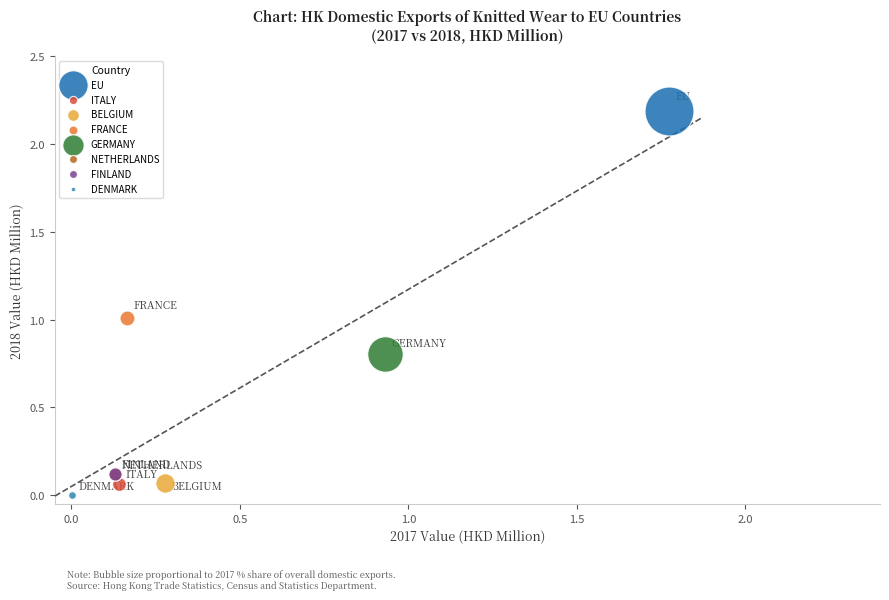

Which series contains the lowest Y value?

DENMARK